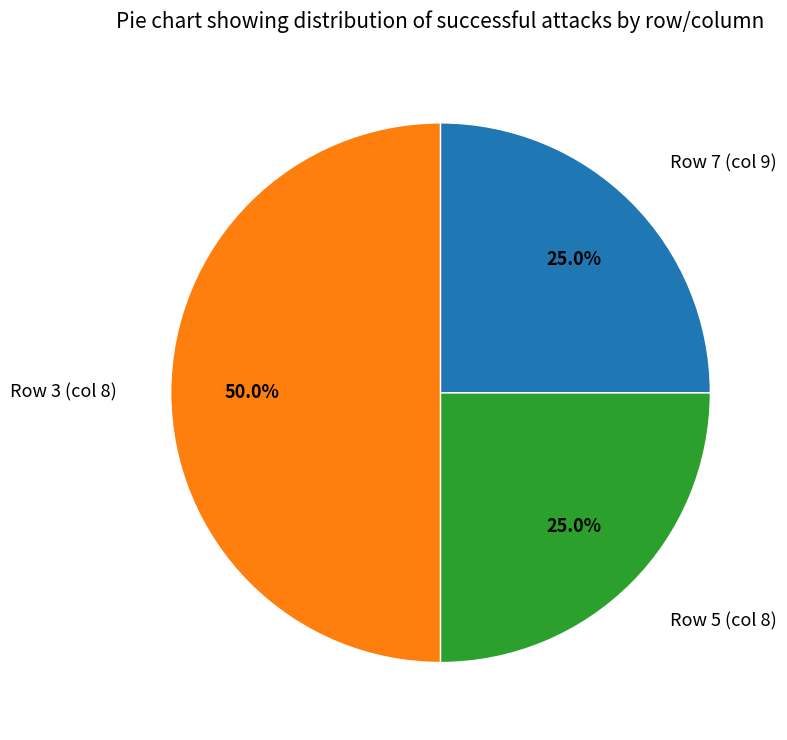

Which category has the biggest portion of the pie?

Row 3 (col 8)